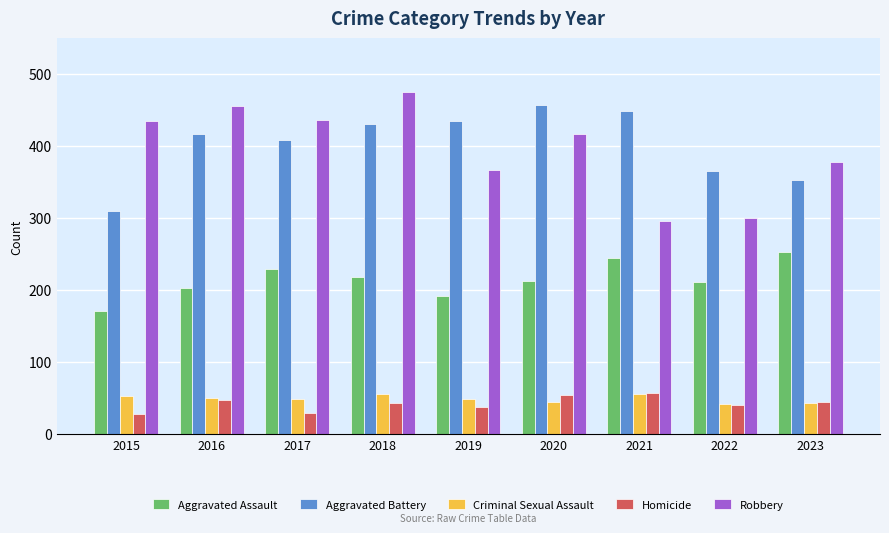

Which series has the largest total across all categories?

Aggravated Battery